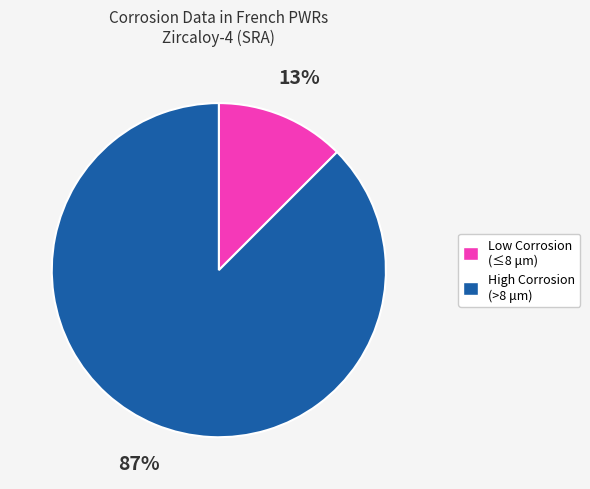

To the nearest percent, what is the average slice percentage?

50%